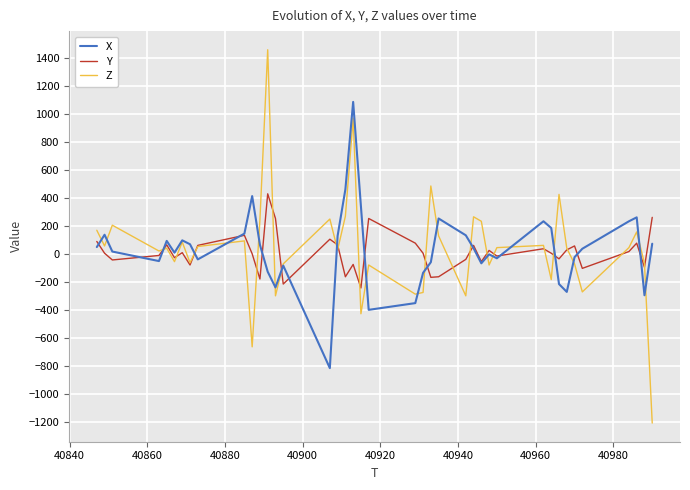

Which series has the widest spread of values?

Z